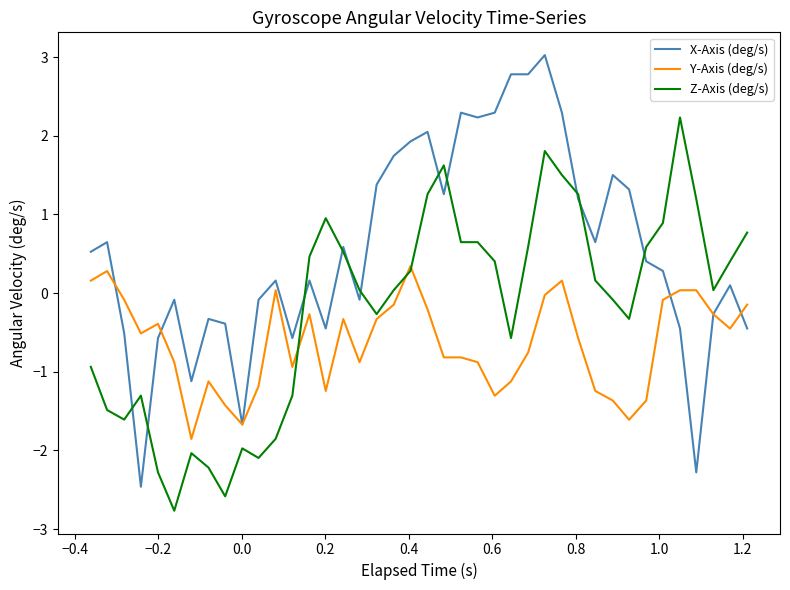

Which series has the widest spread of values?

X-Axis (deg/s)